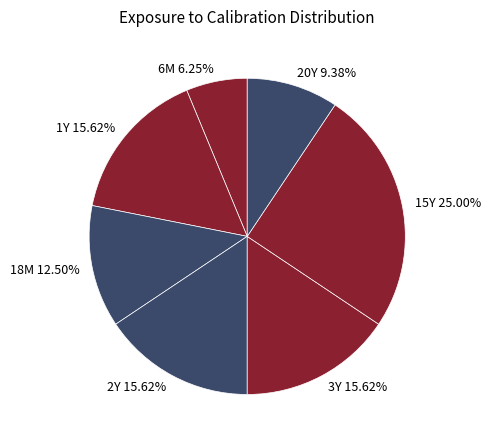

What is the largest slice in the pie chart?

15Y